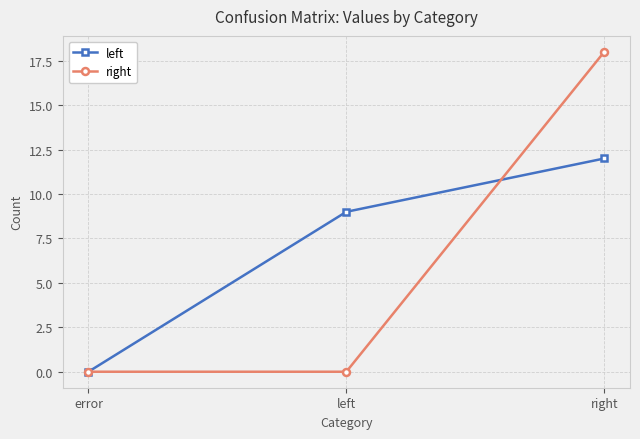

Which series changed the most between error and left?

left